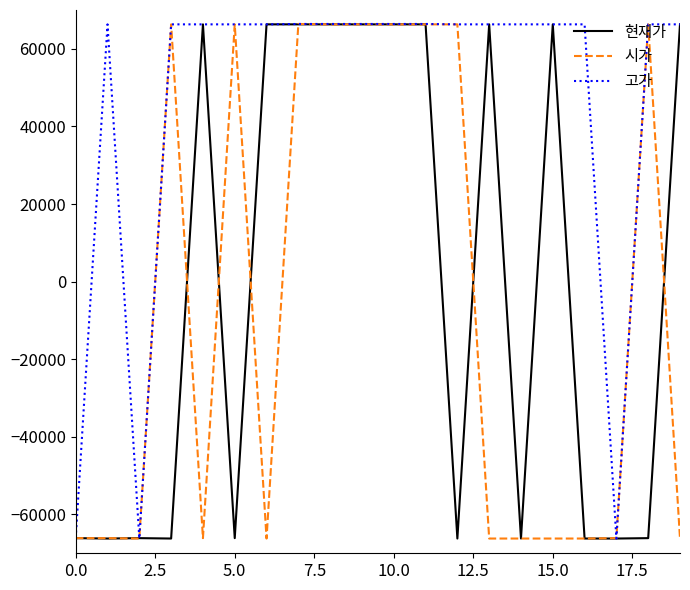

What is the lowest value of the 현재가 series?

-66200